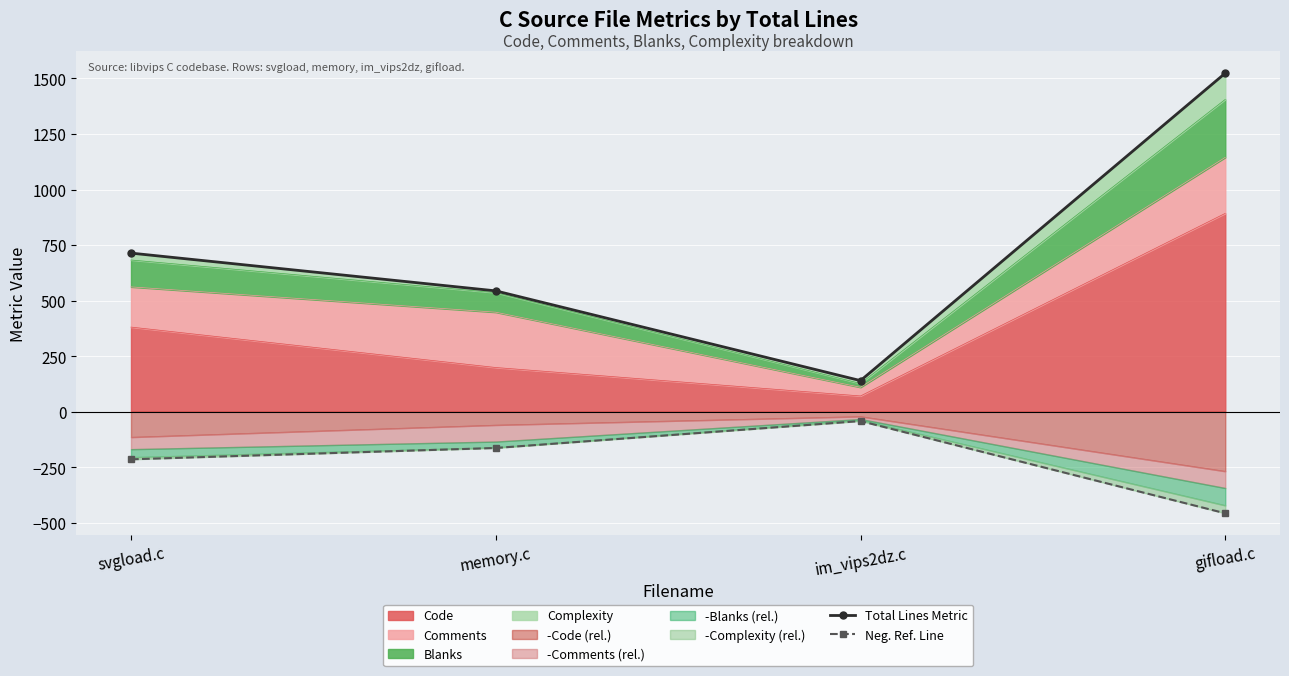

Reading left to right, list all the values displayed in this chart.

Total Lines Metric: 714.0	544.0	140.0	1524.0
Neg. Ref. Line: -214.2	-163.2	-42.0	-457.2